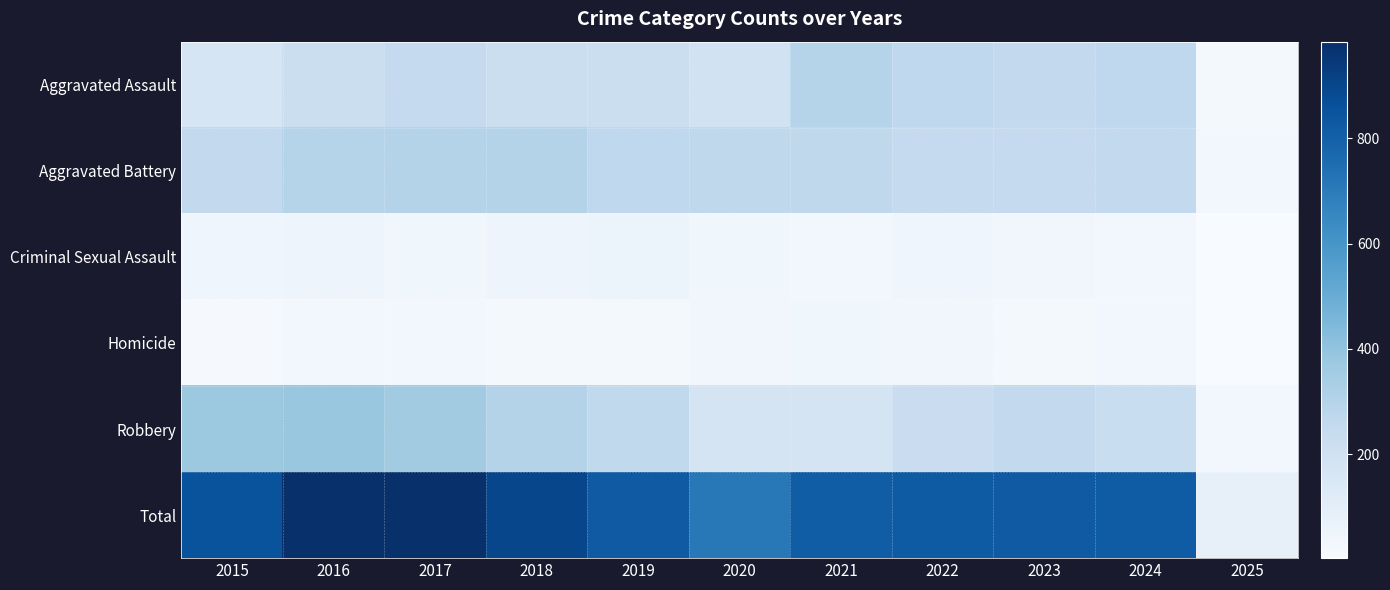

Rank the series at 2019 from highest to lowest value.

Total, Aggravated Battery, Robbery, Aggravated Assault, Criminal Sexual Assault, Homicide